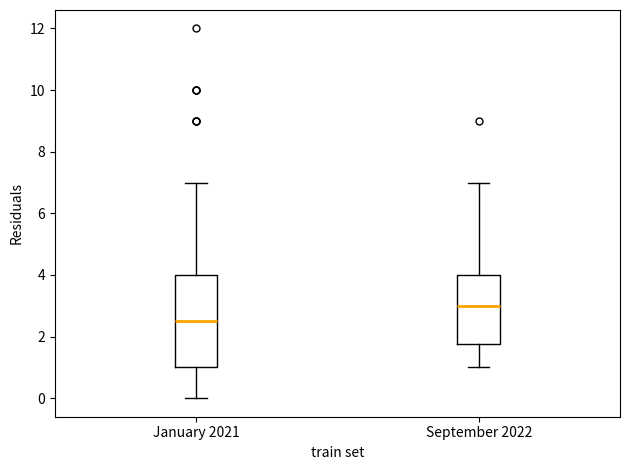

Which box is the tallest, from its lower edge to its upper edge?

January 2021